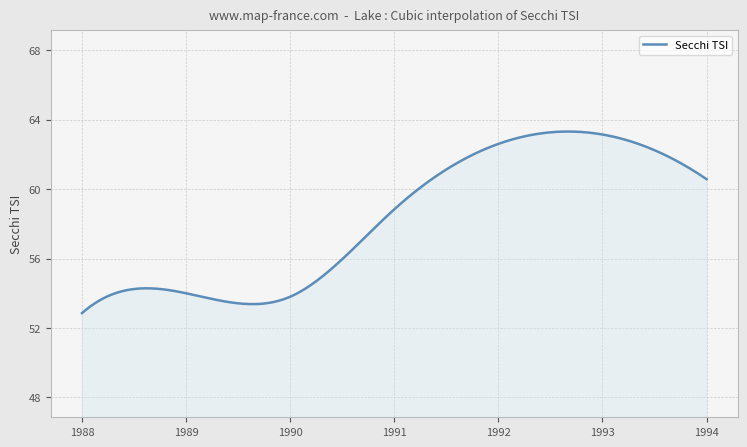

What is the difference between the maximum and minimum values?

10.5